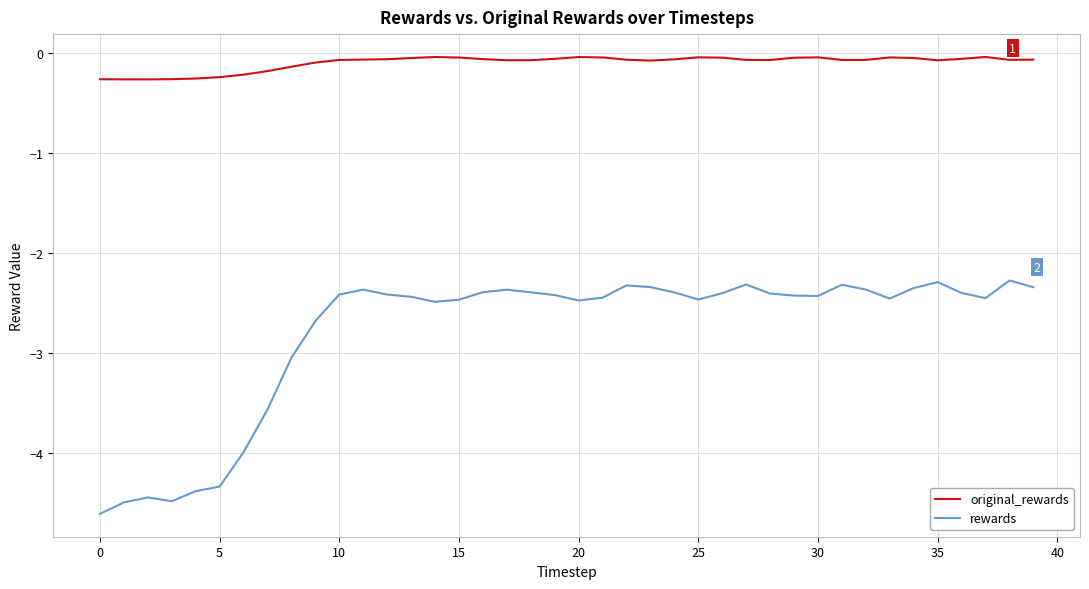

Rank the series by their maximum value, from lowest to highest.

rewards, original_rewards